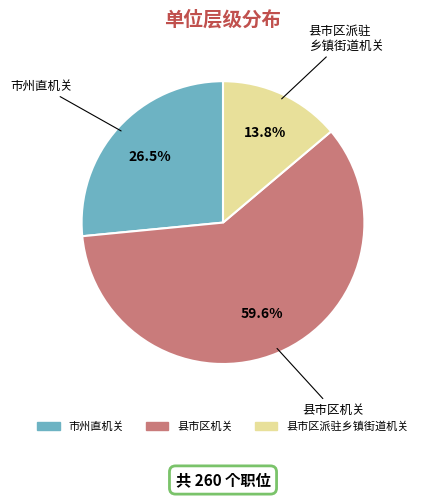

Does 县市区机关 represent more than half of the total?

Yes